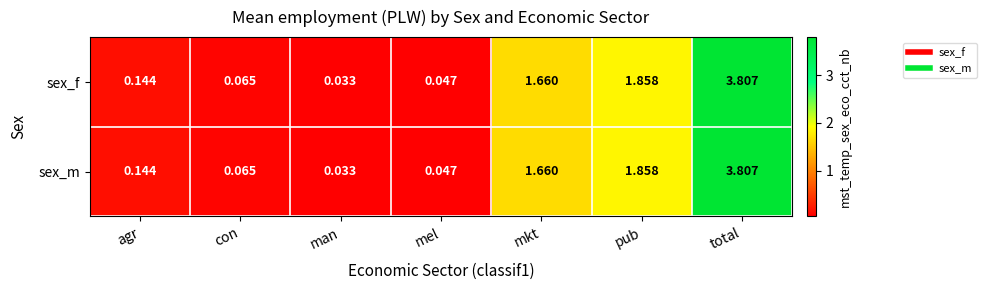

Where is sex_f nearest to the value 1?

mkt